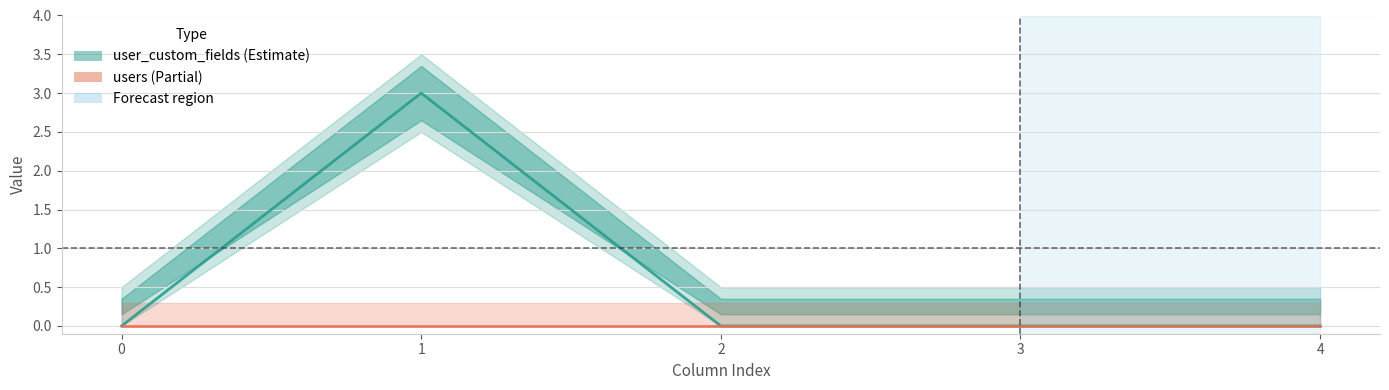

True or false: users has a value of 0 at 0.

True